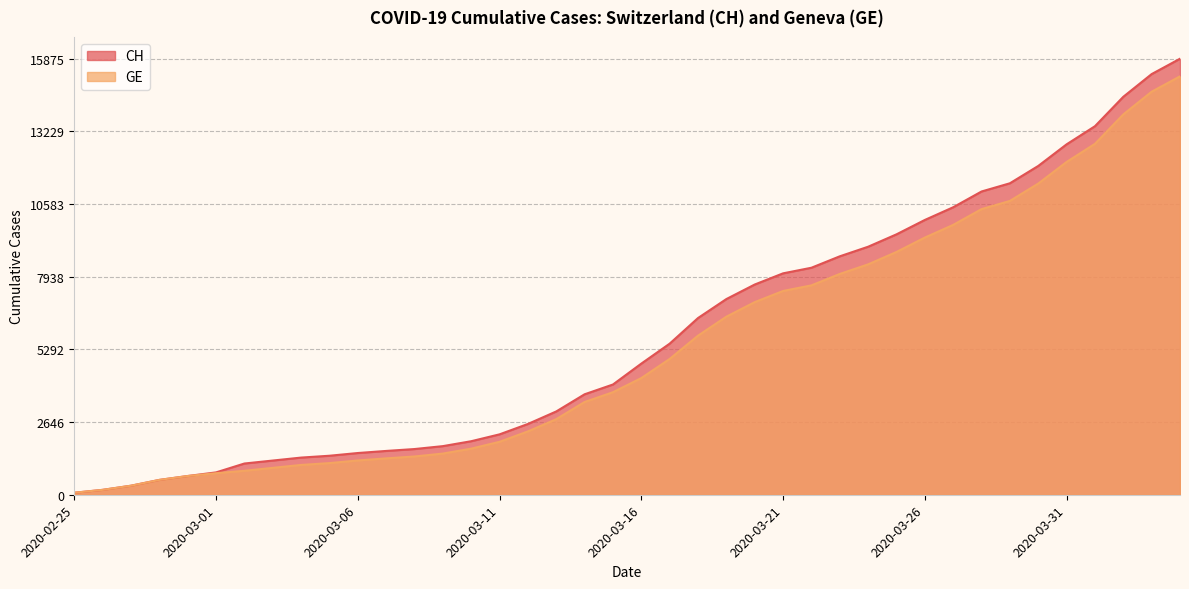

What is the value of the GE point at the 7th from the left?

872